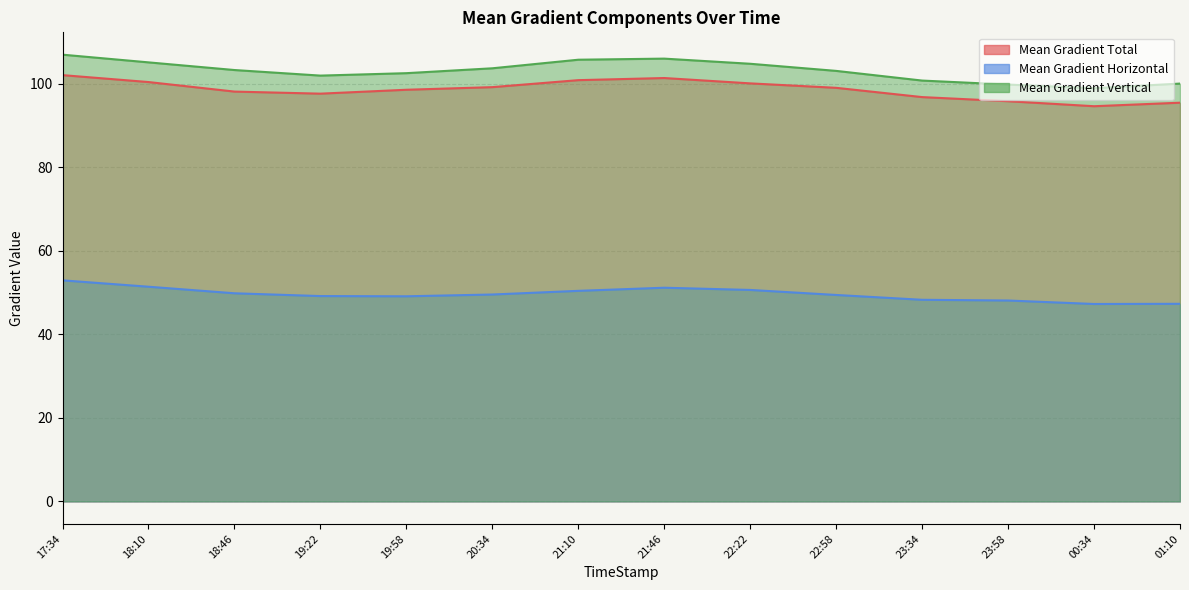

Does the chart display data point markers on the line(s)?

No